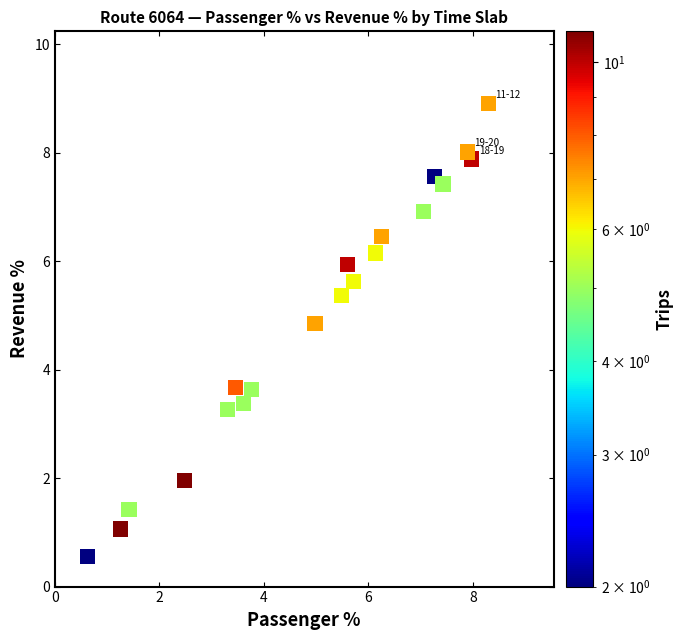

What is the range of Y values (max minus min)?

8.3